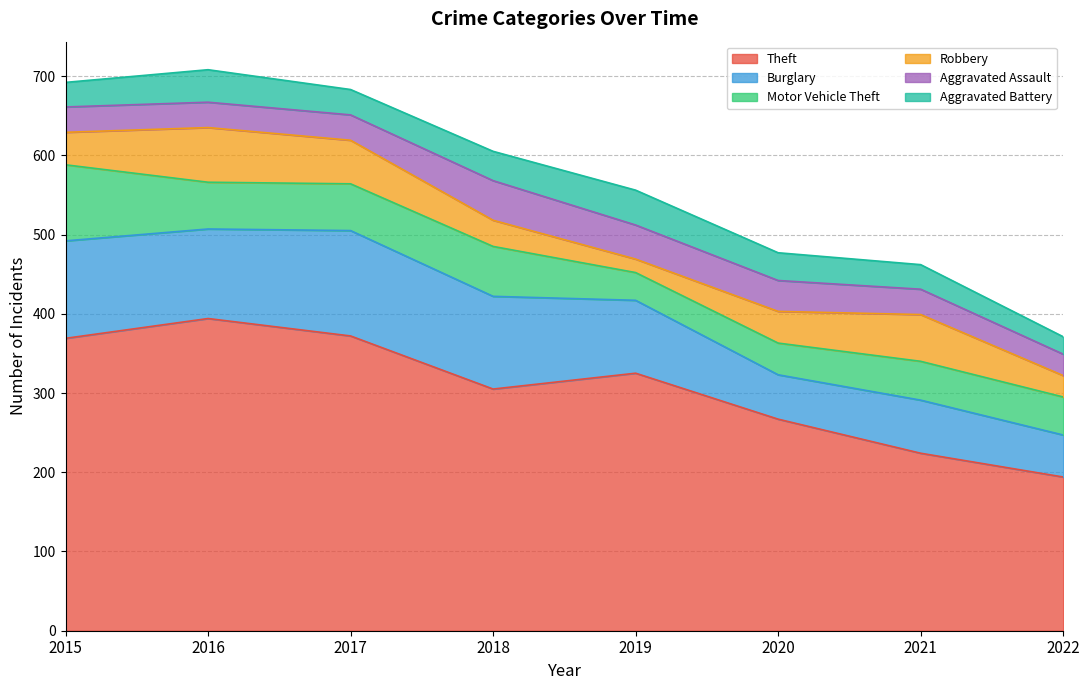

Where is Motor Vehicle Theft nearest to the value 65?

2018